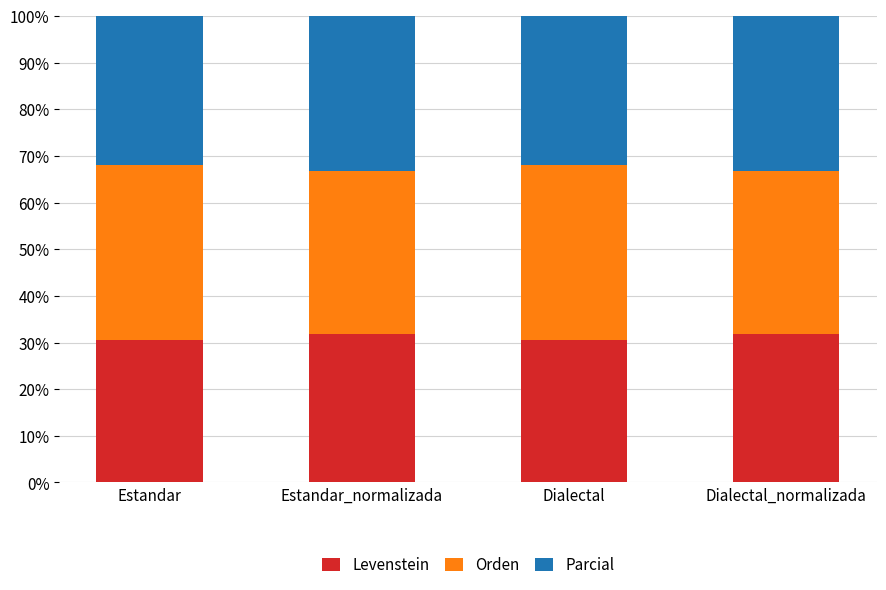

What is the maximum value for Levenstein?

31.9